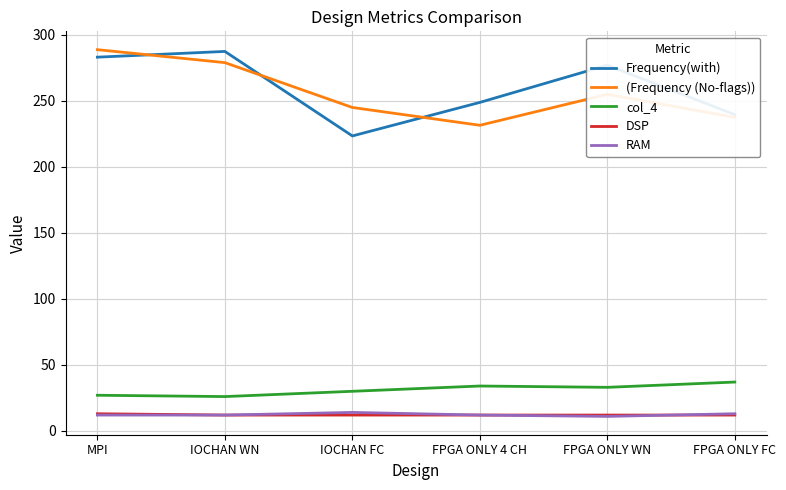

What is the difference between the highest and lowest values at FPGA ONLY WN?

265.9